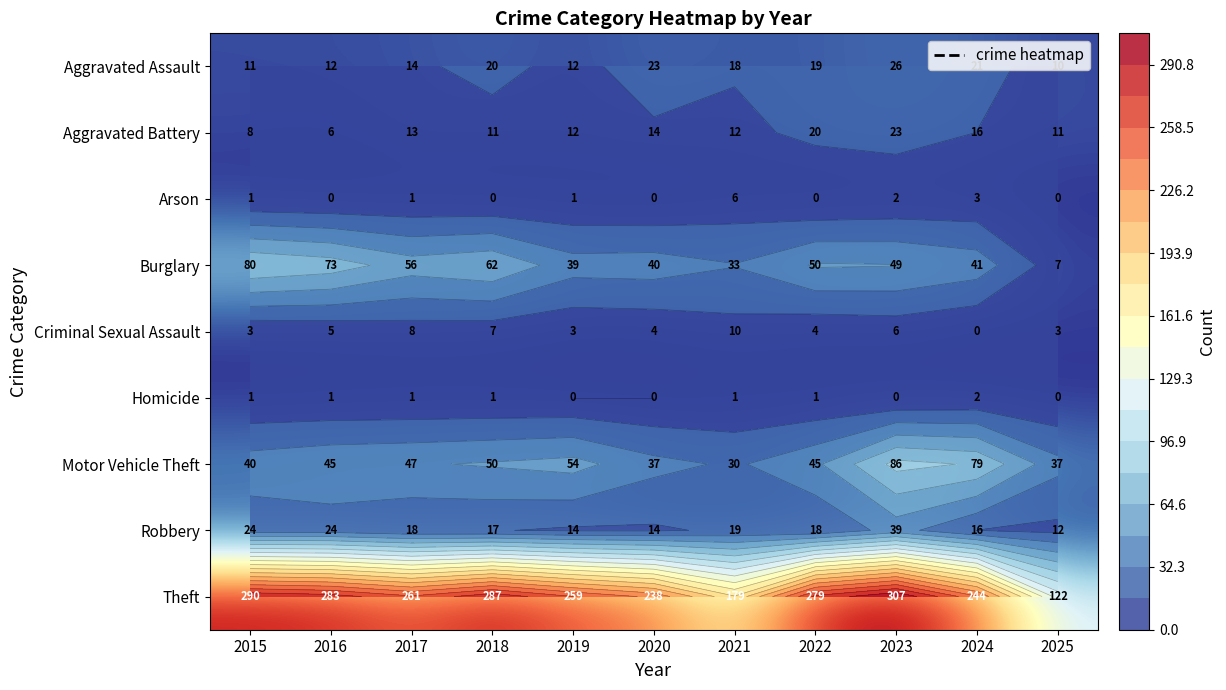

What is the minimum value for Aggravated Battery?

6